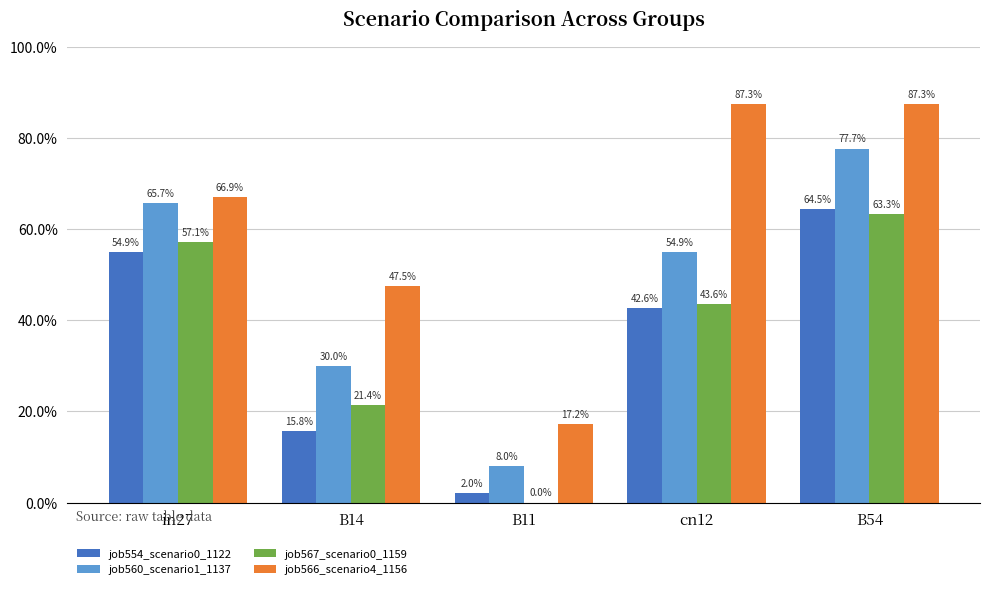

Are the bars grouped side by side (vs. stacked)?

Yes